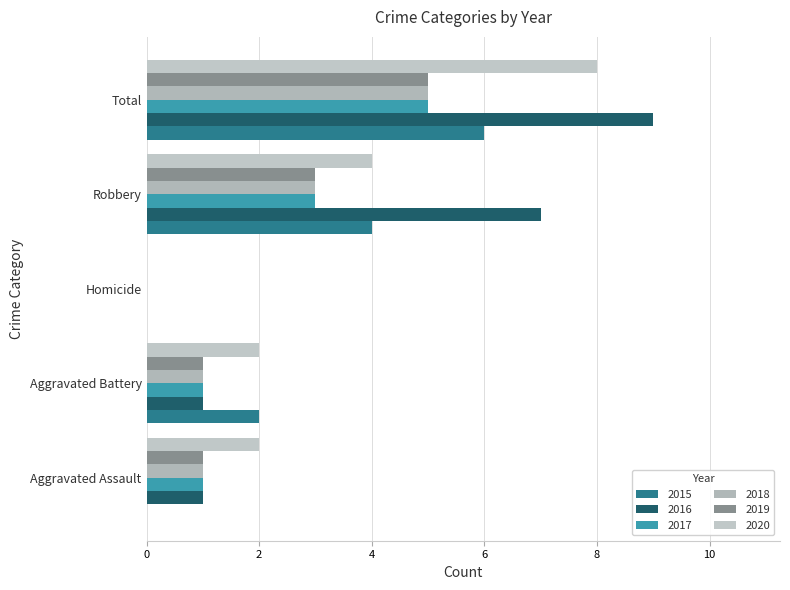

What is the maximum value shown in the chart?

9